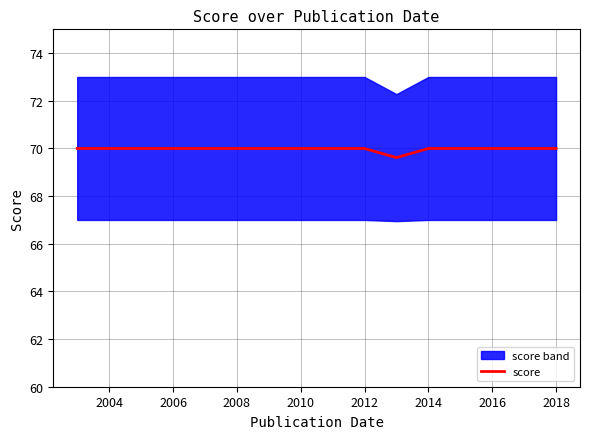

True or false: score has a value of 70.0 at 2014.

True